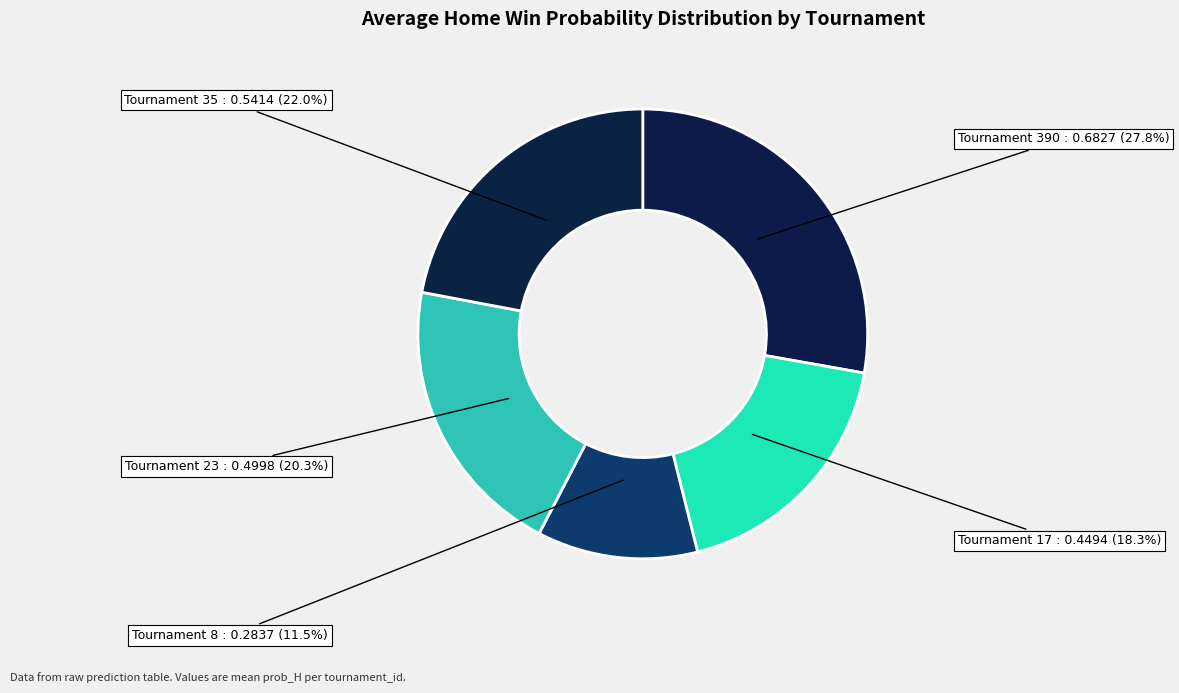

How many slices are in this pie chart?

5